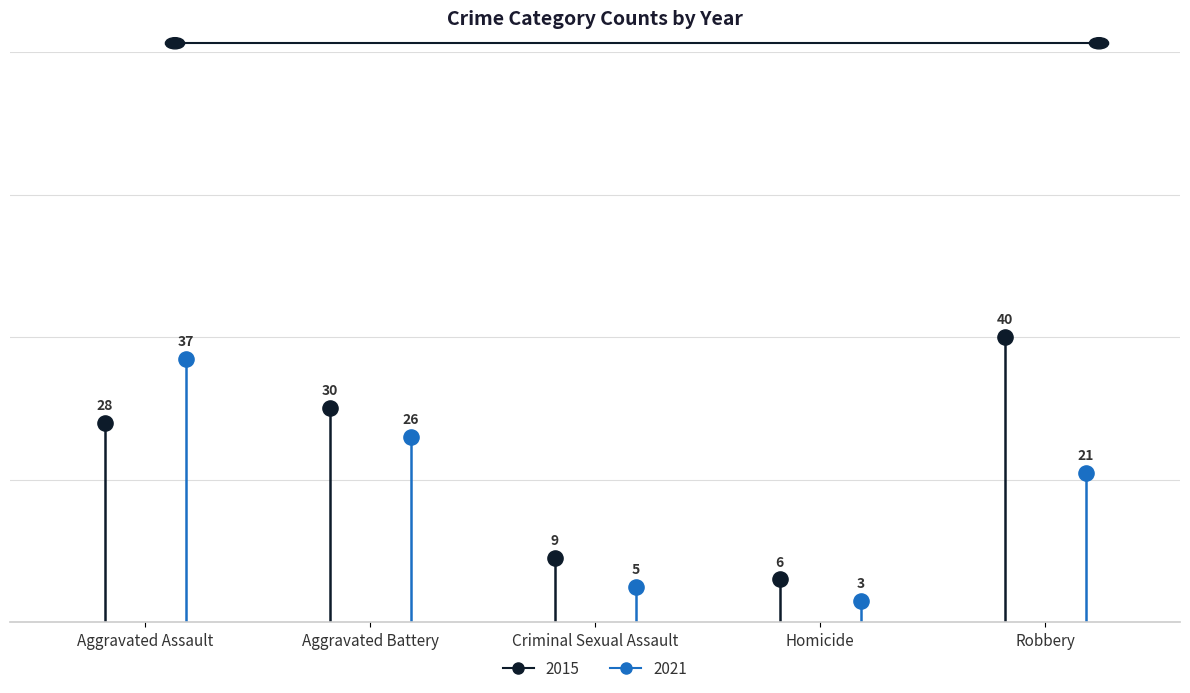

What are all the series names shown in the legend?

2015, 2021